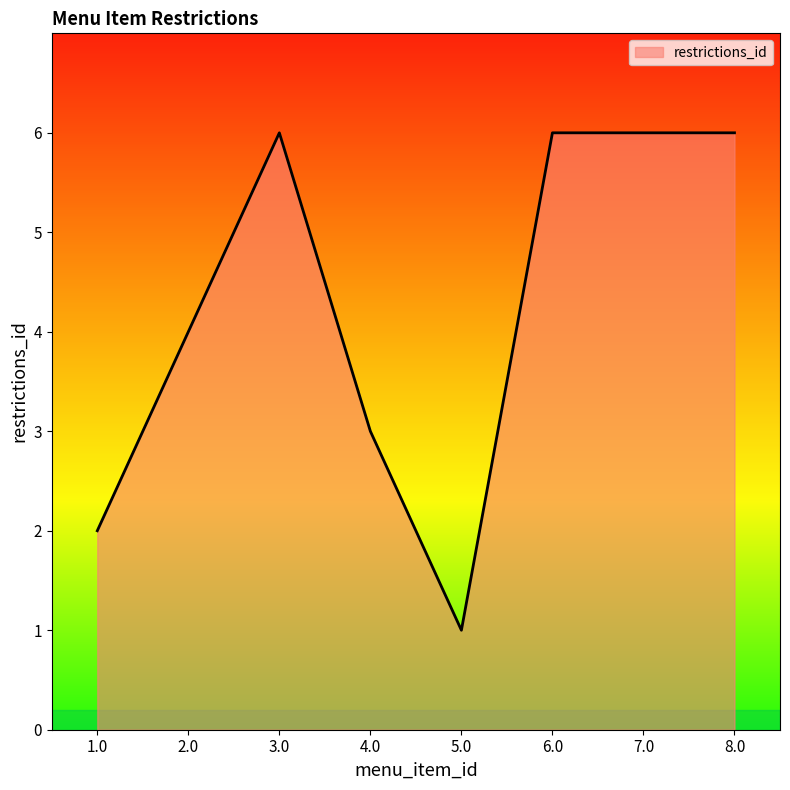

What position from the left is 5.0?

5